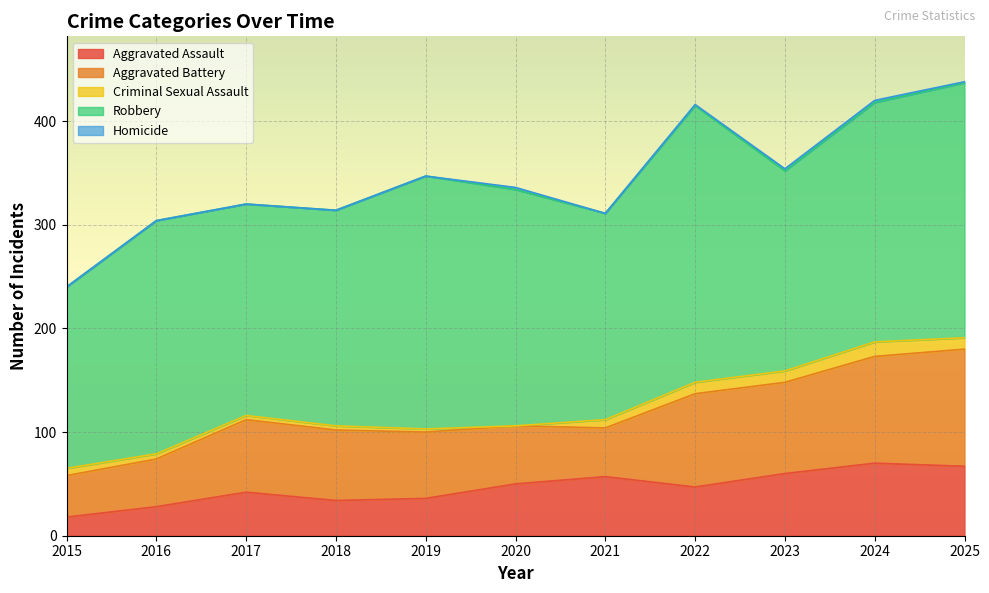

Rank the series at 2024 from lowest to highest value.

Homicide, Criminal Sexual Assault, Aggravated Assault, Aggravated Battery, Robbery